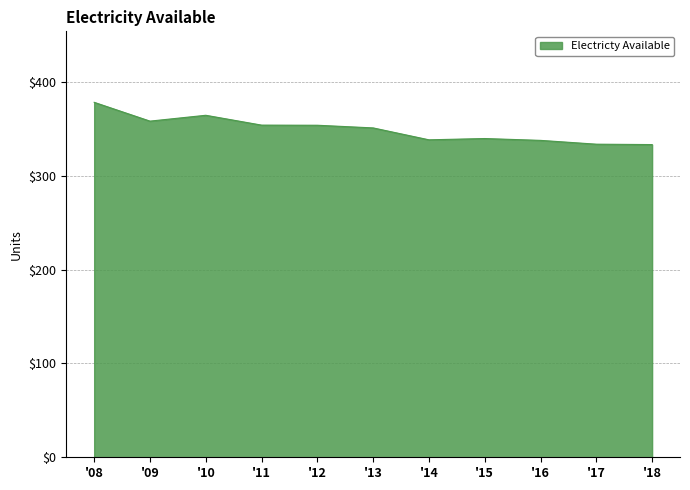

What is the minimum value shown in the chart?

333.2